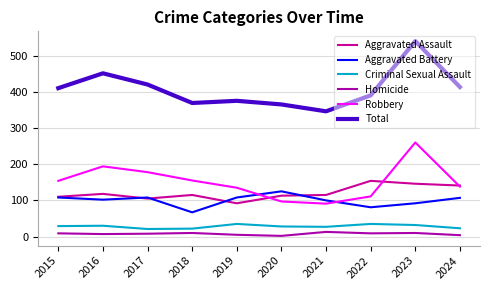

How many interior local peaks does the Total series have?

3